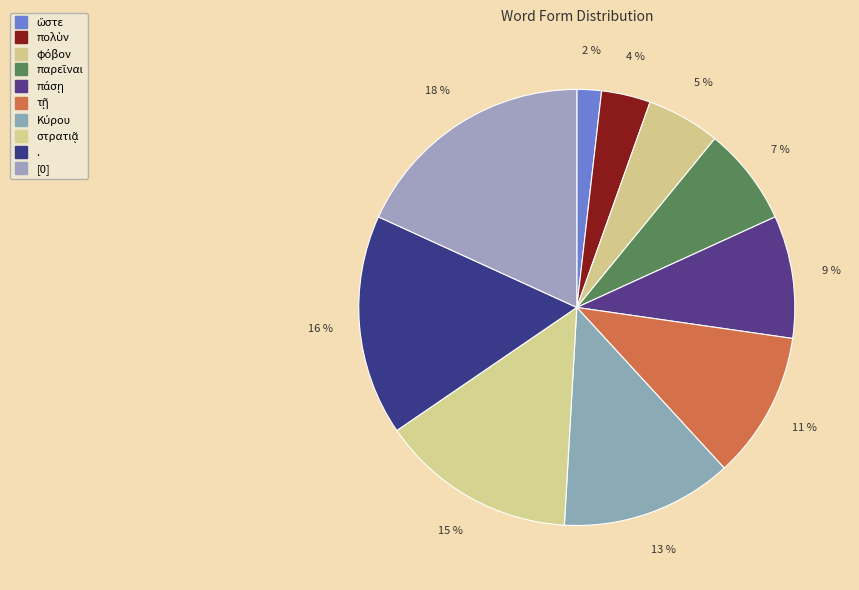

How many slices are in this pie chart?

10